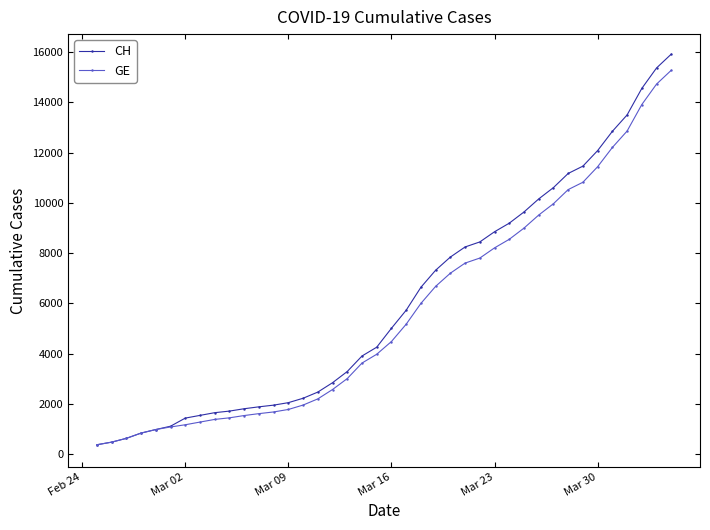

How many data points in GE are less than 4485?

20